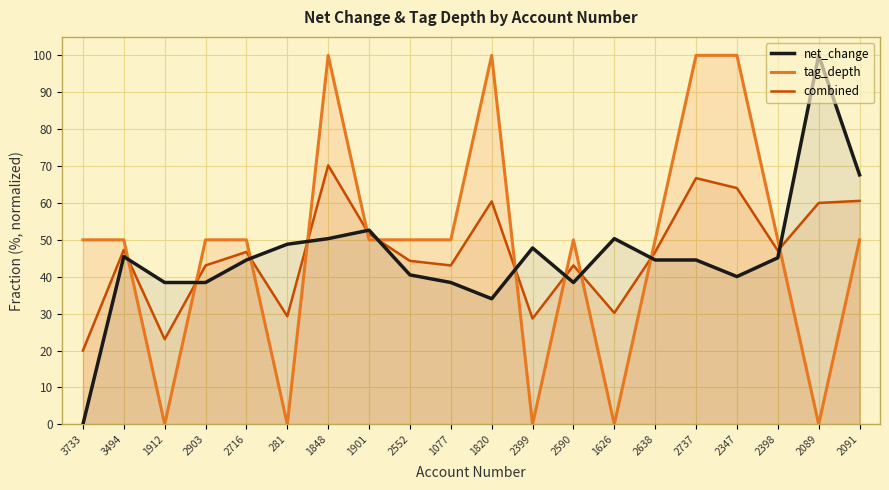

Reading left to right, what are all the values shown in this chart?

net_change: 3733=0.0	3494=45.5	1912=38.4	2903=38.4	2716=44.5	281=48.8	1848=50.3	1901=52.6	2552=40.5	1077=38.4	1820=34.0	2399=47.8	2590=38.4	1626=50.3	2638=44.5	2737=44.5	2347=40.0	2398=45.1	2089=100.0	2091=67.6
tag_depth: 3733=50.0	3494=50.0	1912=0.0	2903=50.0	2716=50.0	281=0.0	1848=100.0	1901=50.0	2552=50.0	1077=50.0	1820=100.0	2399=0.0	2590=50.0	1626=0.0	2638=50.0	2737=100.0	2347=100.0	2398=50.0	2089=0.0	2091=50.0
combined: 3733=20.0	3494=47.3	1912=23.1	2903=43.1	2716=46.7	281=29.3	1848=70.2	1901=51.6	2552=44.3	1077=43.1	1820=60.4	2399=28.7	2590=43.1	1626=30.2	2638=46.7	2737=66.7	2347=64.0	2398=47.1	2089=60.0	2091=60.6